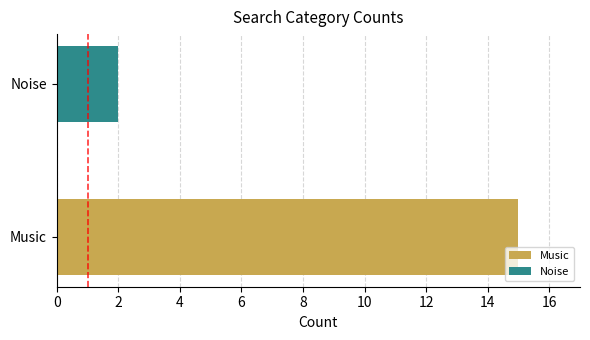

Which has a higher value, Noise or Music?

Music